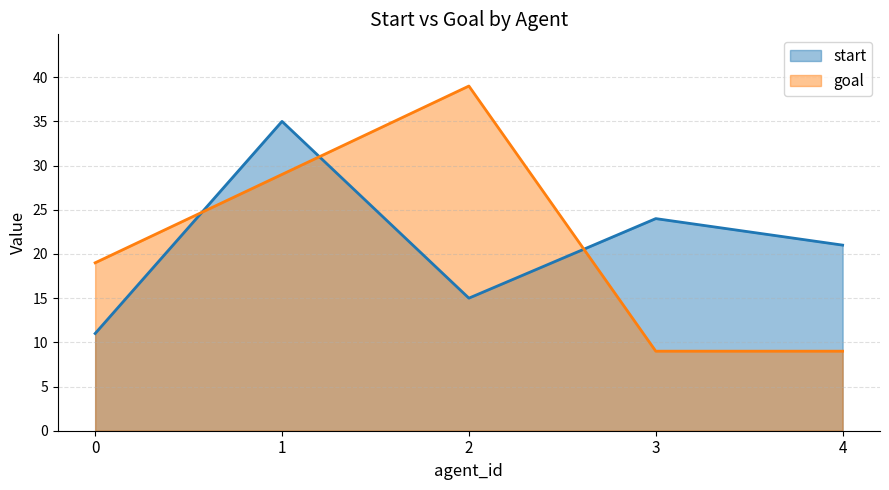

What is the approximate value of start at 1, to the nearest 5?

35